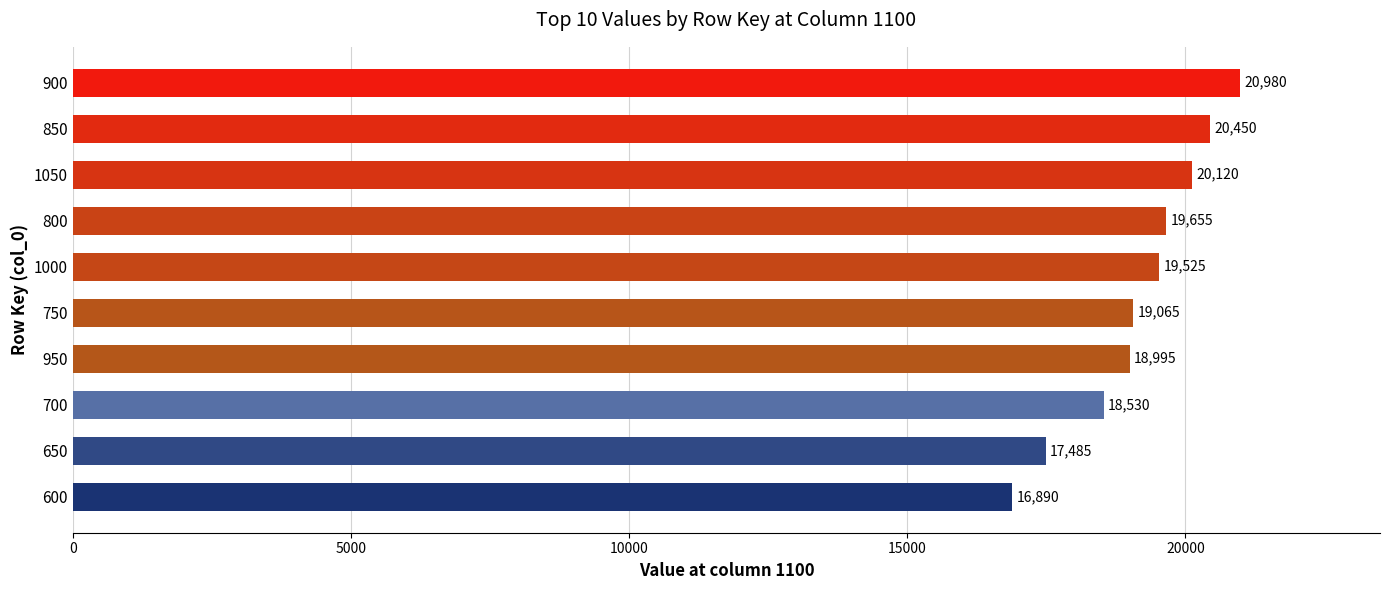

What is the label of the 6th bar from the top?

750